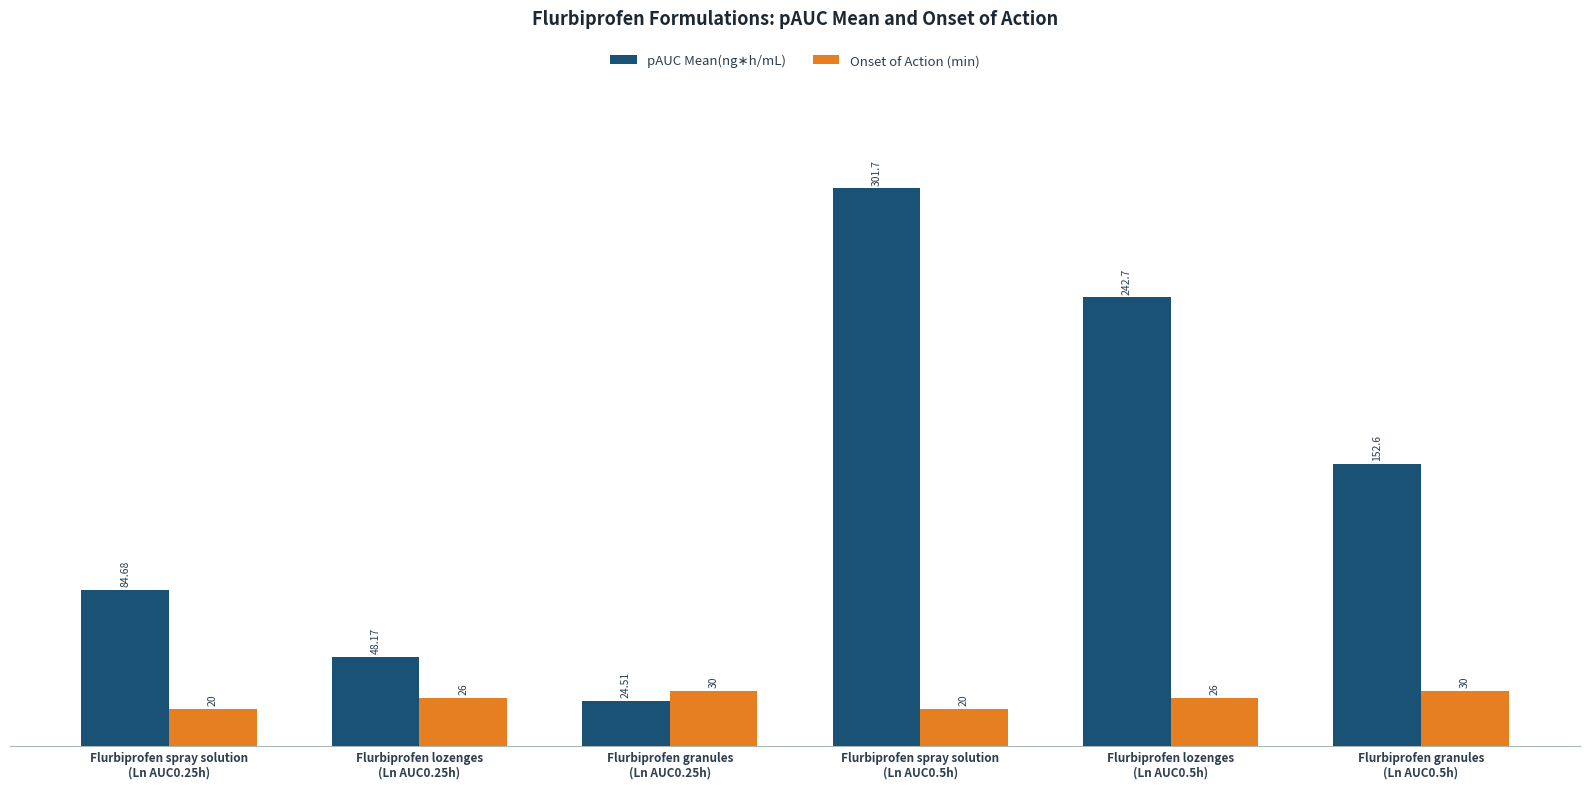

At how many categories does at least one series exceed 71?

4